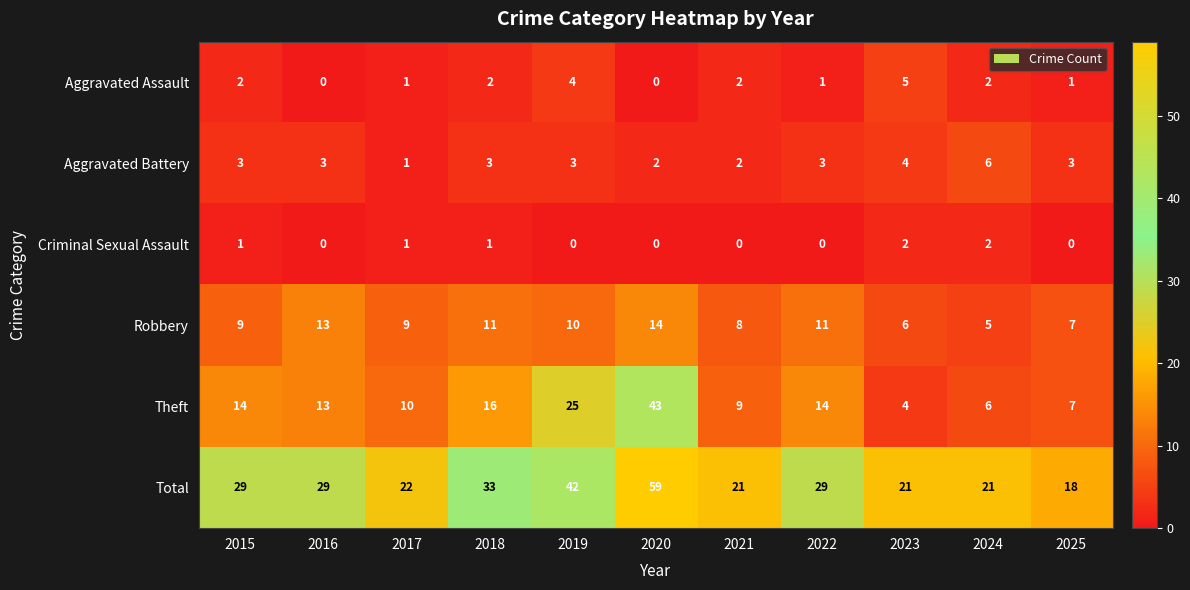

Count the number of data series in this chart.

6